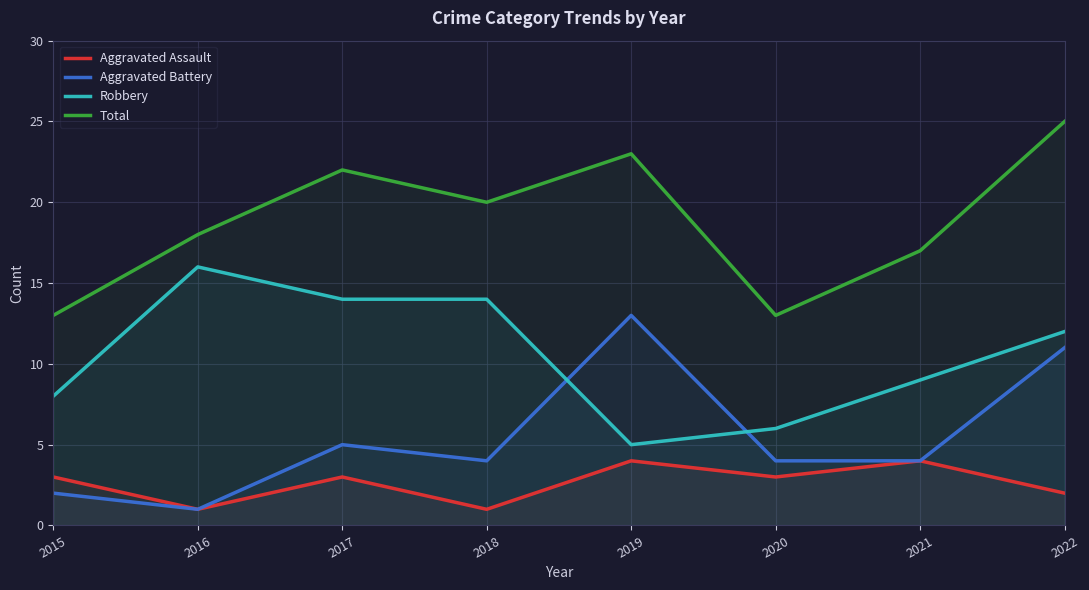

What is the difference between the maximum and minimum values in the Aggravated Assault series?

3